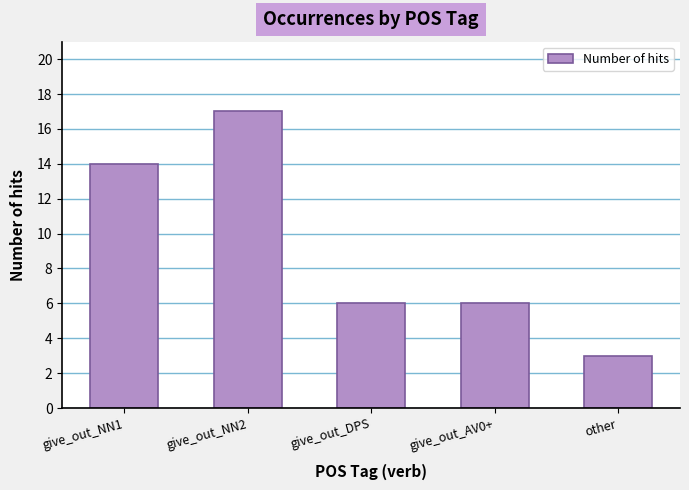

Count the number of categories in the chart.

5